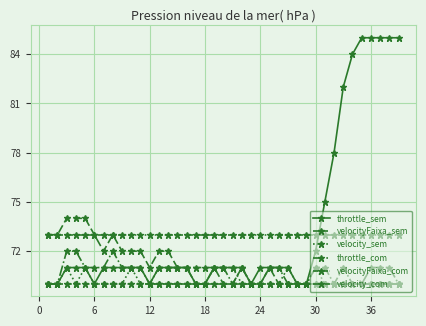

Is this an area chart (filled region under the line)?

No